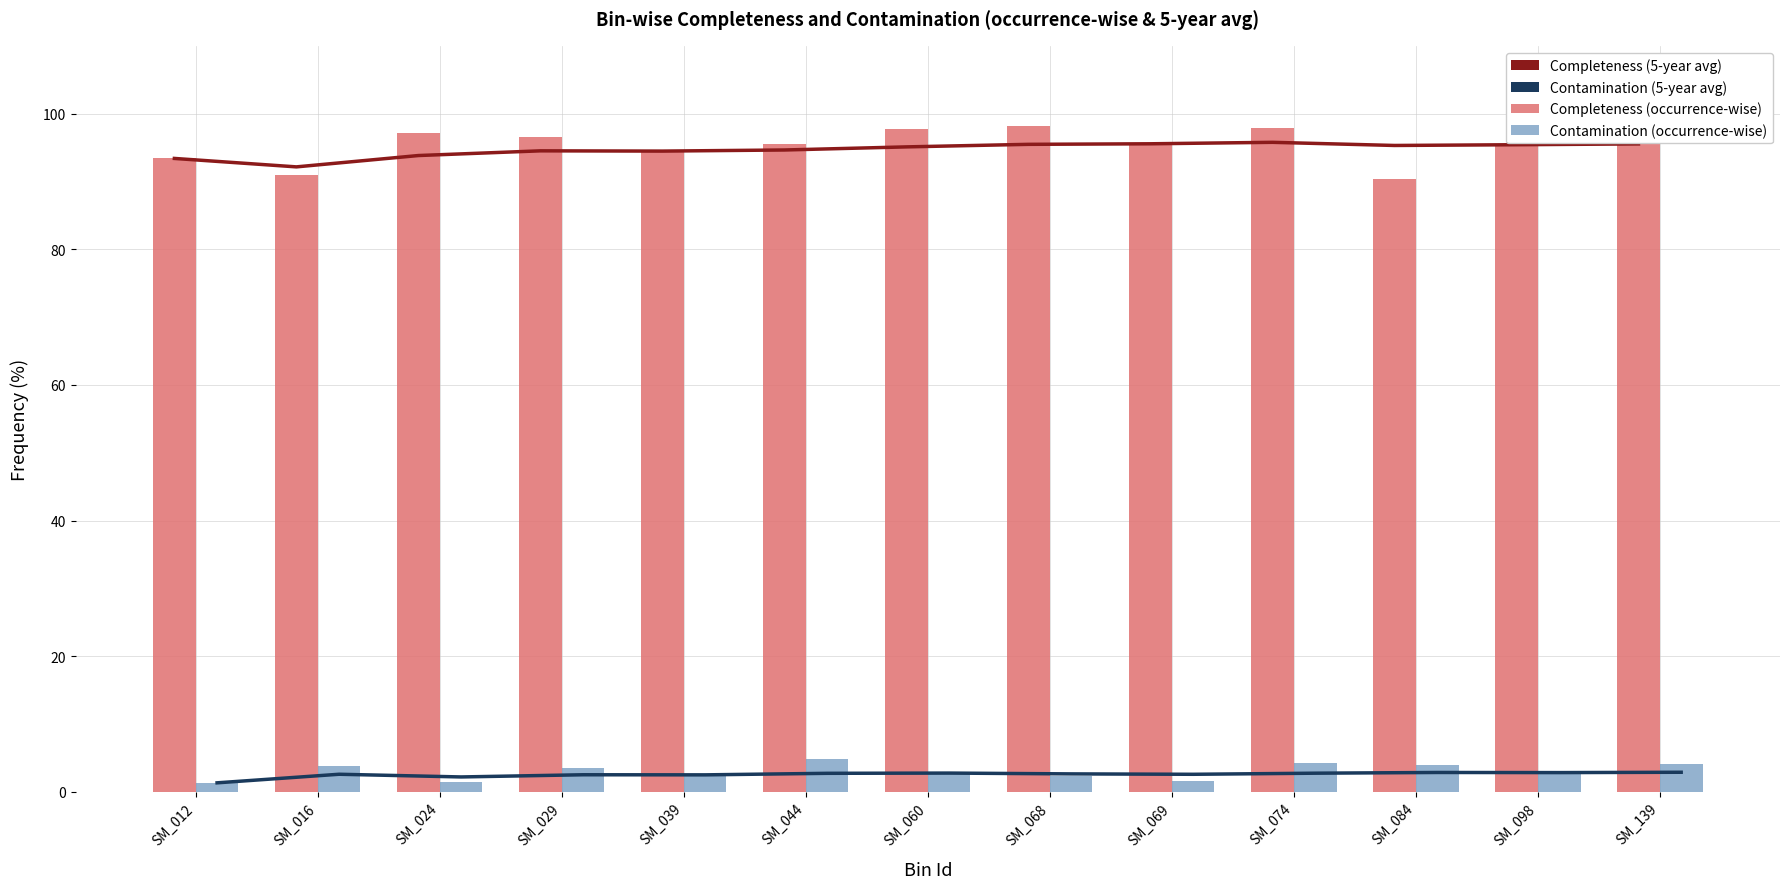

How many data points does each series have?

13